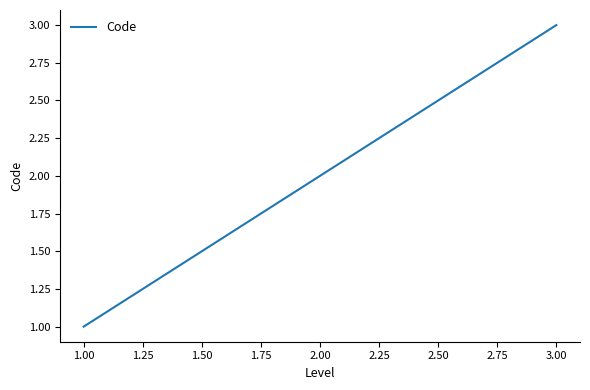

Rank the categories by value from highest to lowest.

3.00, 2.00, 1.00